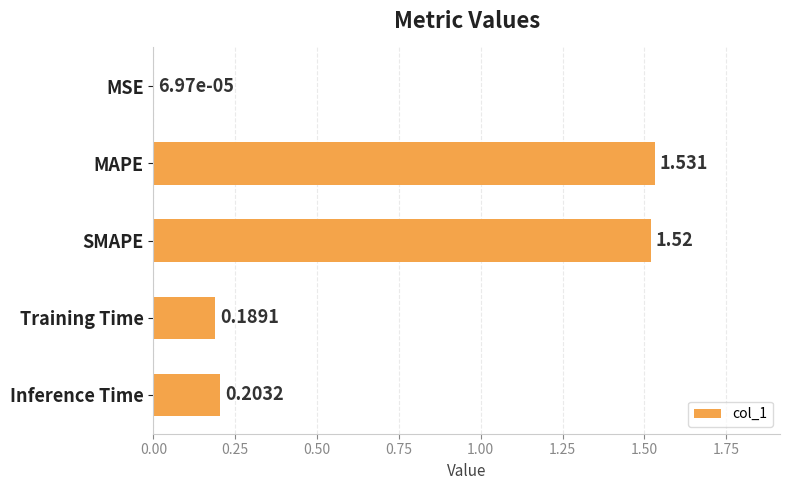

Between Inference Time and MSE, which is larger?

Inference Time